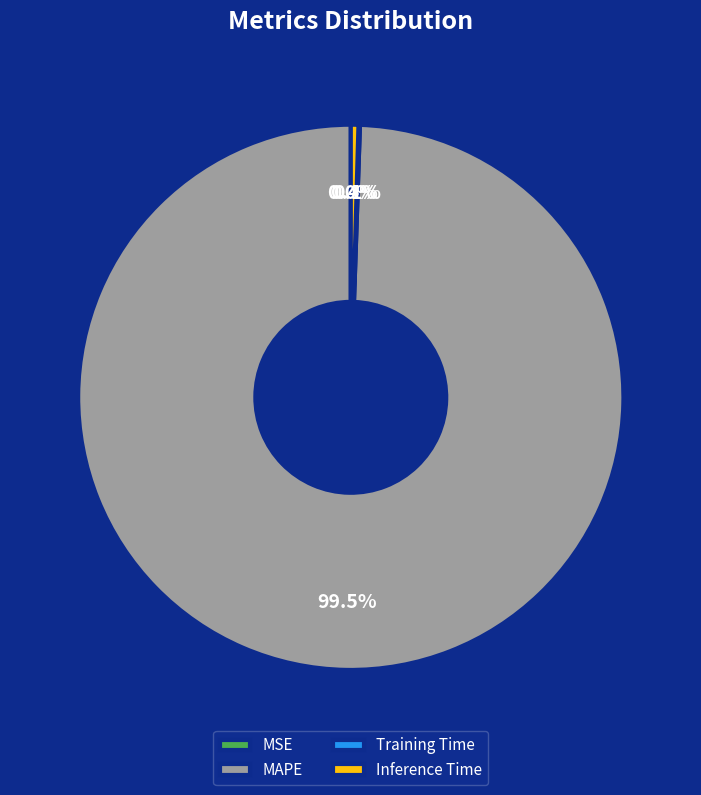

Is MAPE the majority of the pie?

Yes